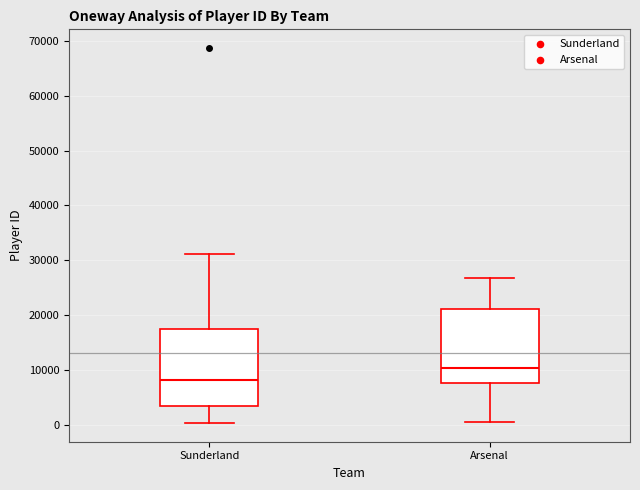

Which box has the lowest median line?

Sunderland